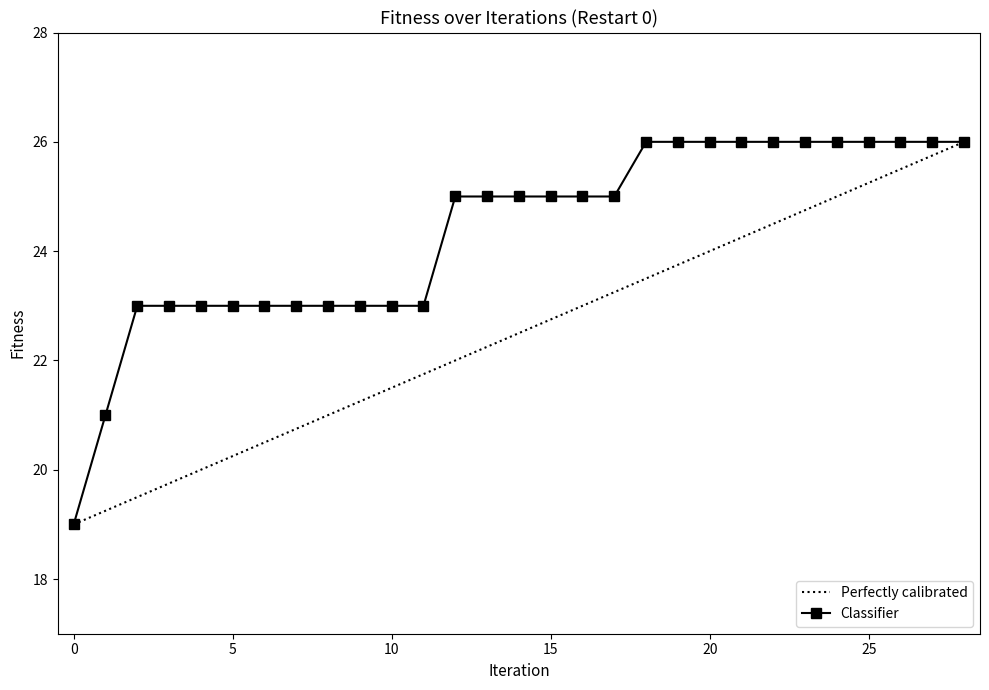

Approximately how many times larger is the value at 28 compared to 23?

1.0